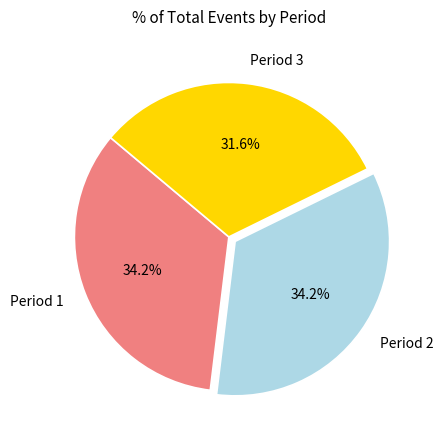

To the nearest percent, what is the difference between the Period 3 and Period 2 slice percentages?

3%